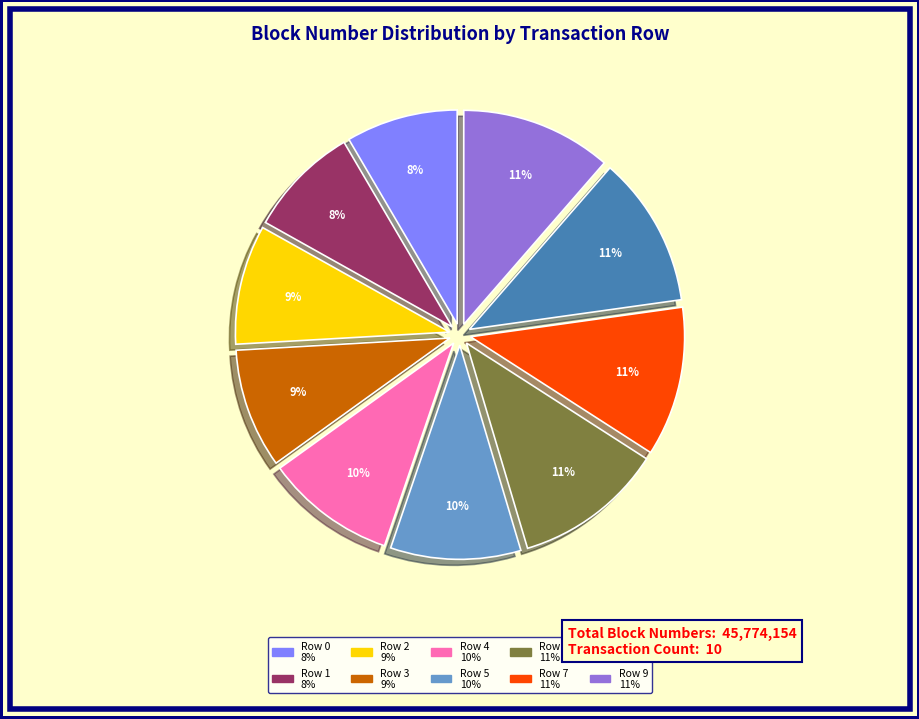

Is there a majority slice in this chart?

No